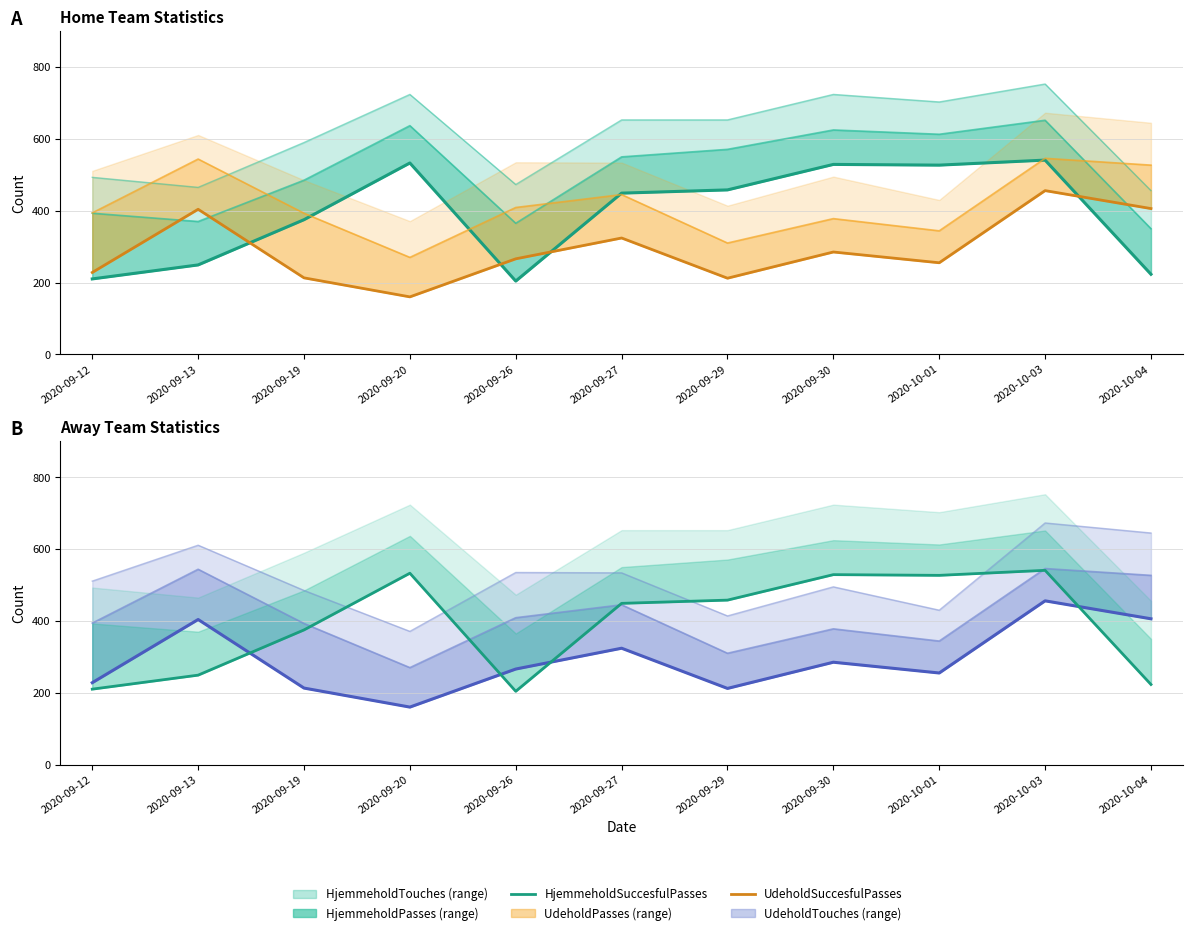

How many interior local peaks does the HjemmeholdSuccesfulPasses series have?

3